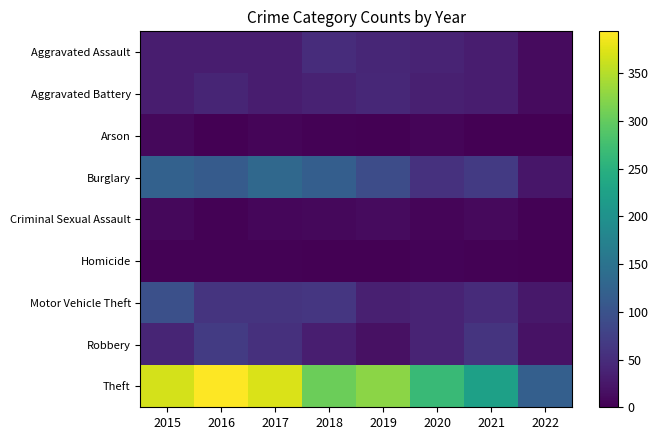

Count the number of categories in the chart.

8